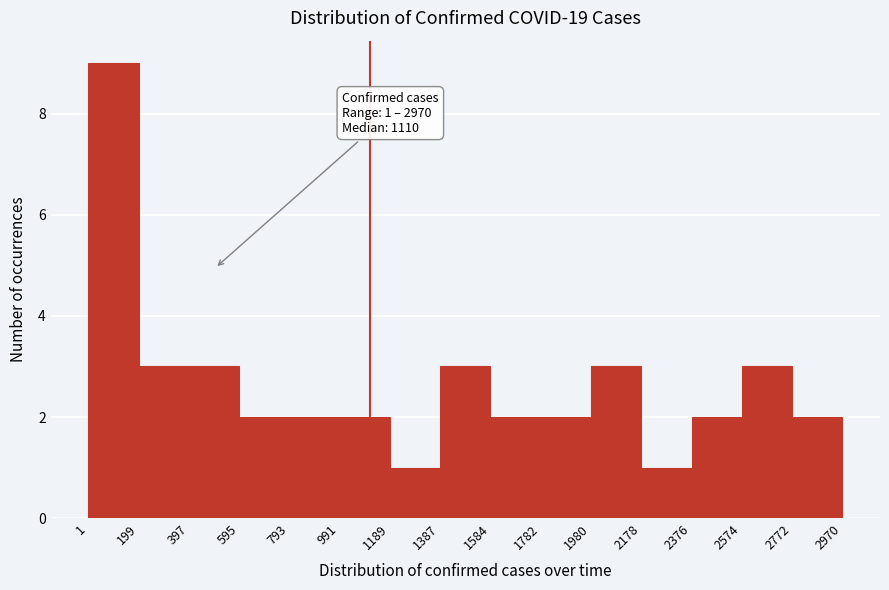

Over which range of the x-axis is the bar tallest?

1 to 199